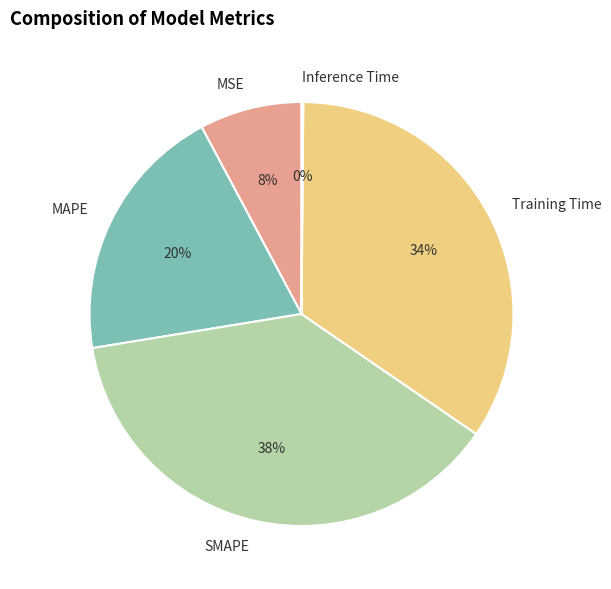

Does any single category account for the majority?

No